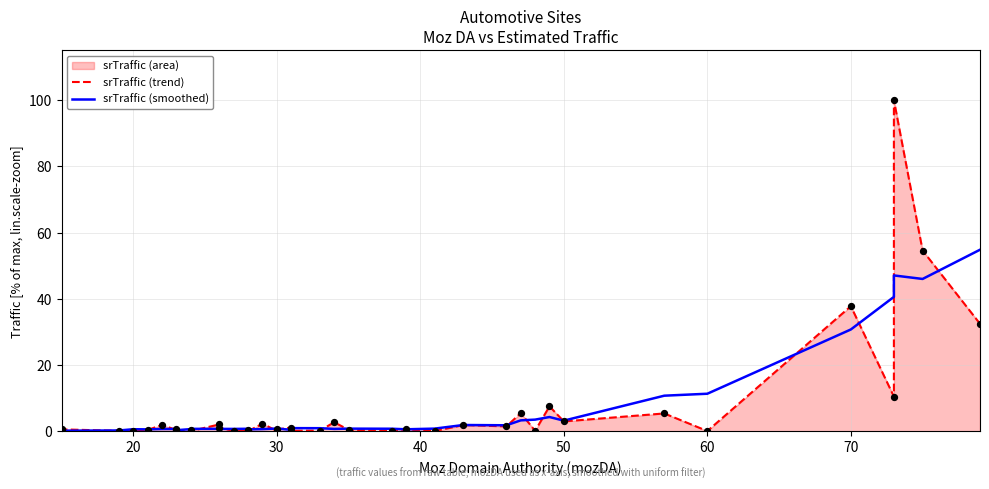

Which series has the widest spread of Y values?

srTraffic (trend)